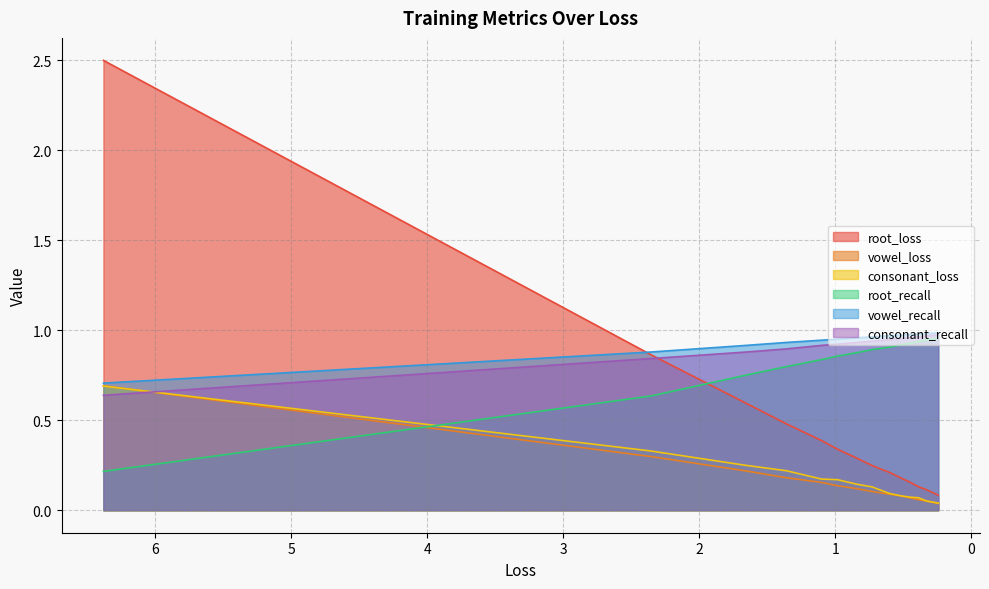

The value of vowel_recall at 1.36019247190341 is 0.6. True or false?

False